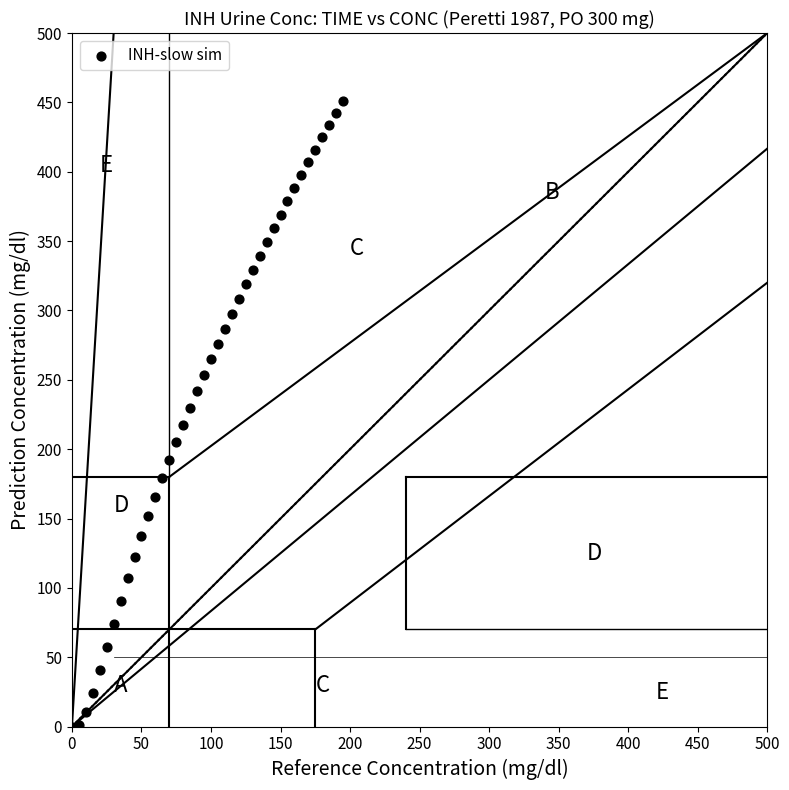

What is the range of X values (max minus min)?

195.0